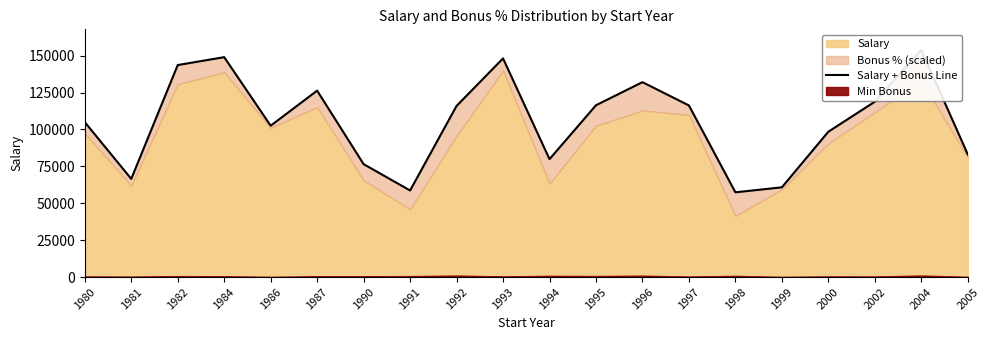

At which category does the data reach its first local valley?

1981